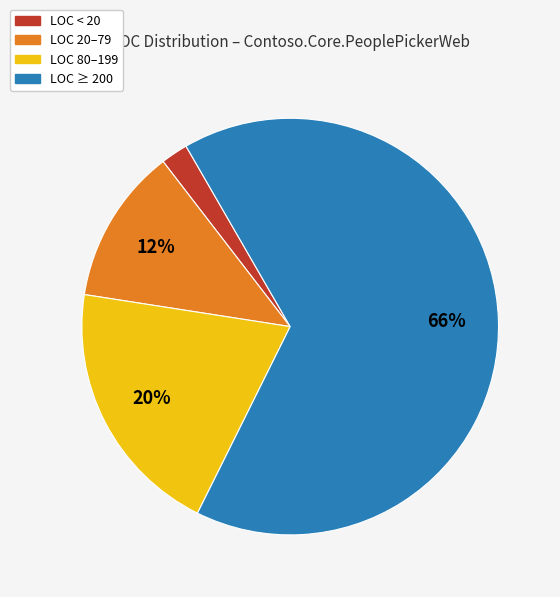

To the nearest percent, what is the difference between the largest and smallest slice percentages?

64%